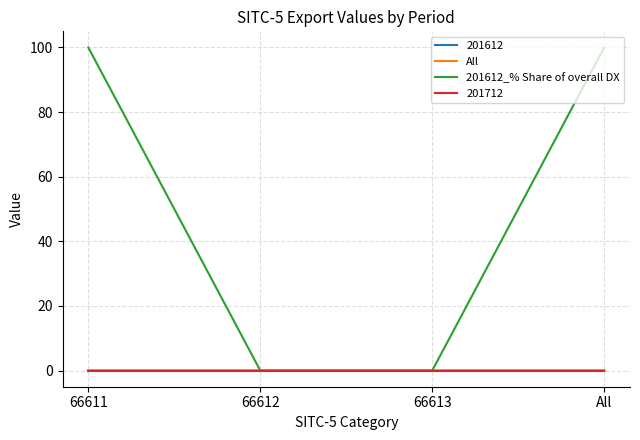

Is this an area chart (filled region under the line)?

No